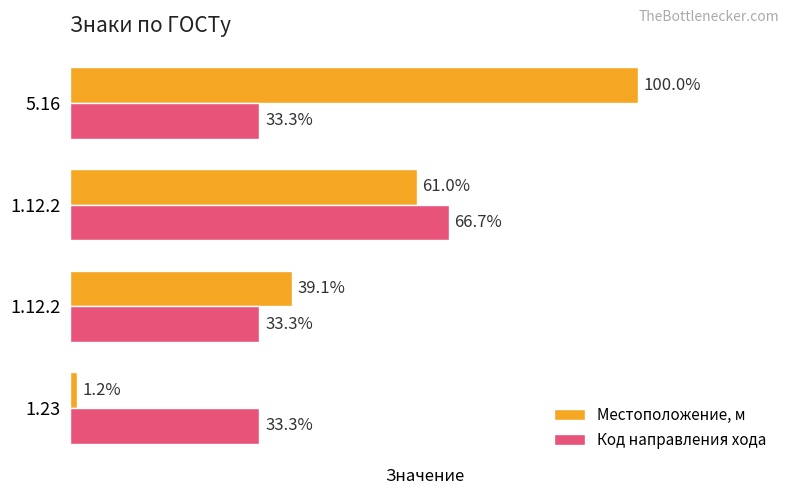

What are all the series names shown in the legend?

Местоположение, м, Код направления хода